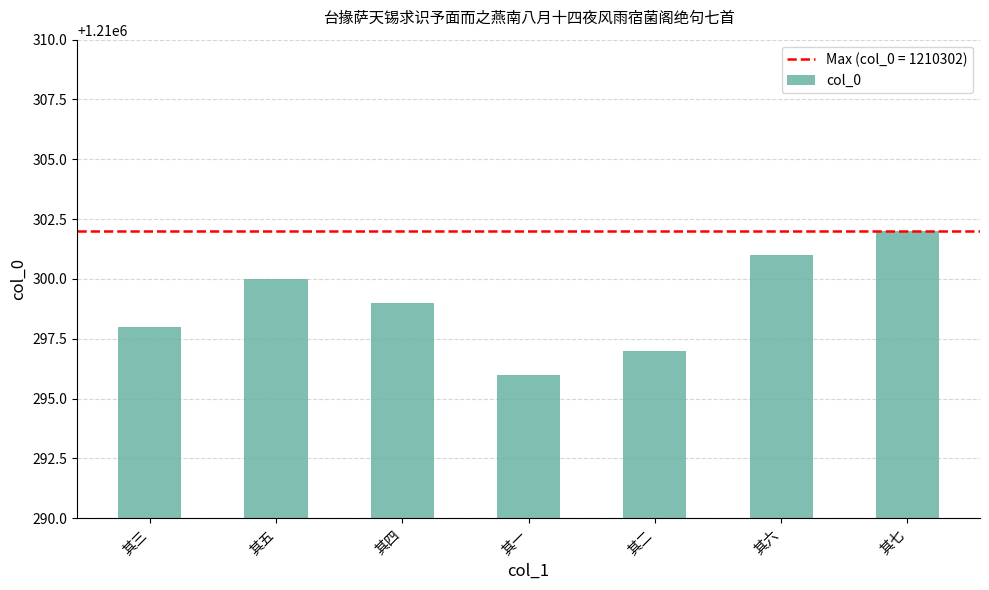

List the labels in order of value, smallest first.

其一, 其二, 其三, 其四, 其五, 其六, 其七